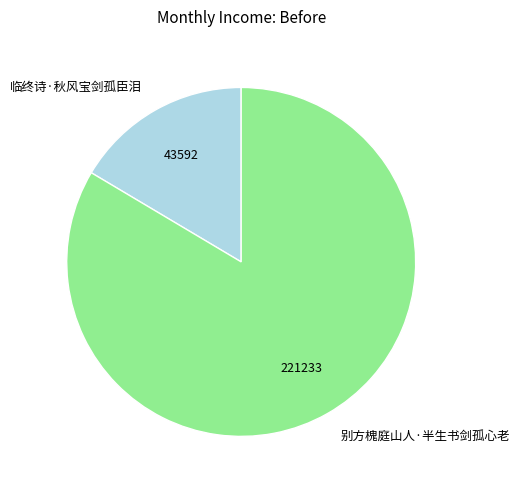

Rank the categories by value from lowest to highest.

临终诗·秋风宝剑孤臣泪, 别方槐庭山人·半生书剑孤心老